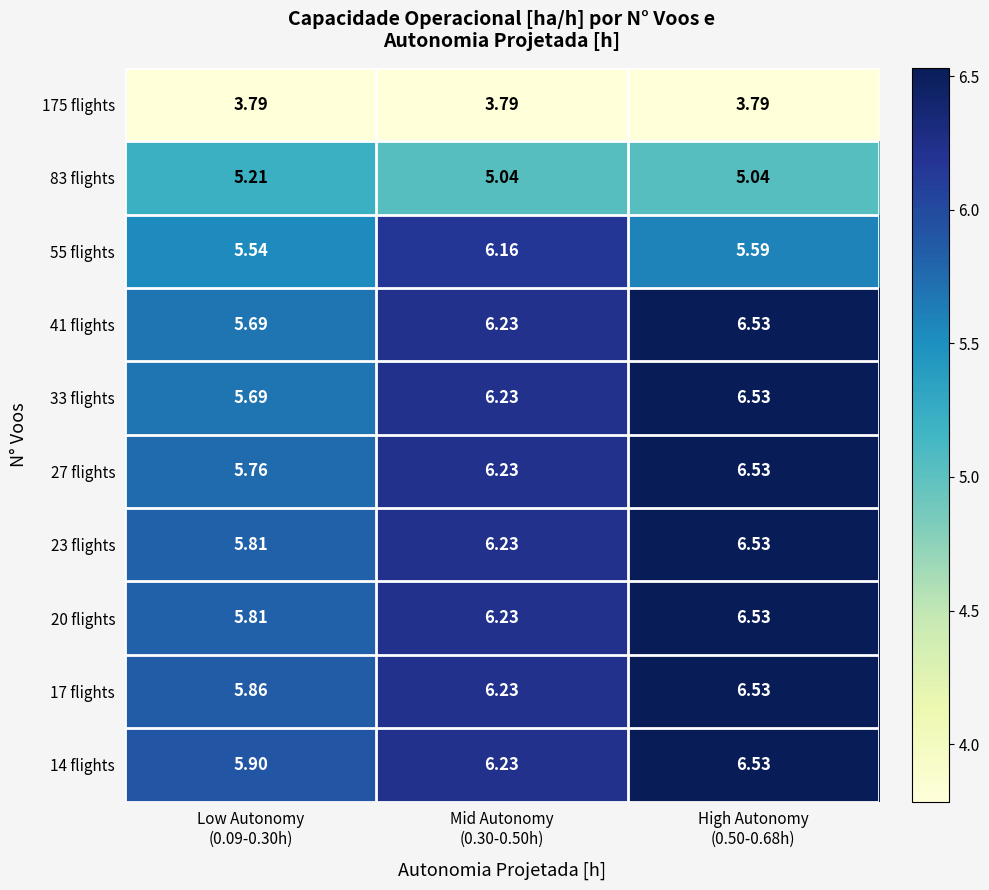

What is the difference between the highest and lowest values at Mid Autonomy
(0.30-0.50h)?

2.4